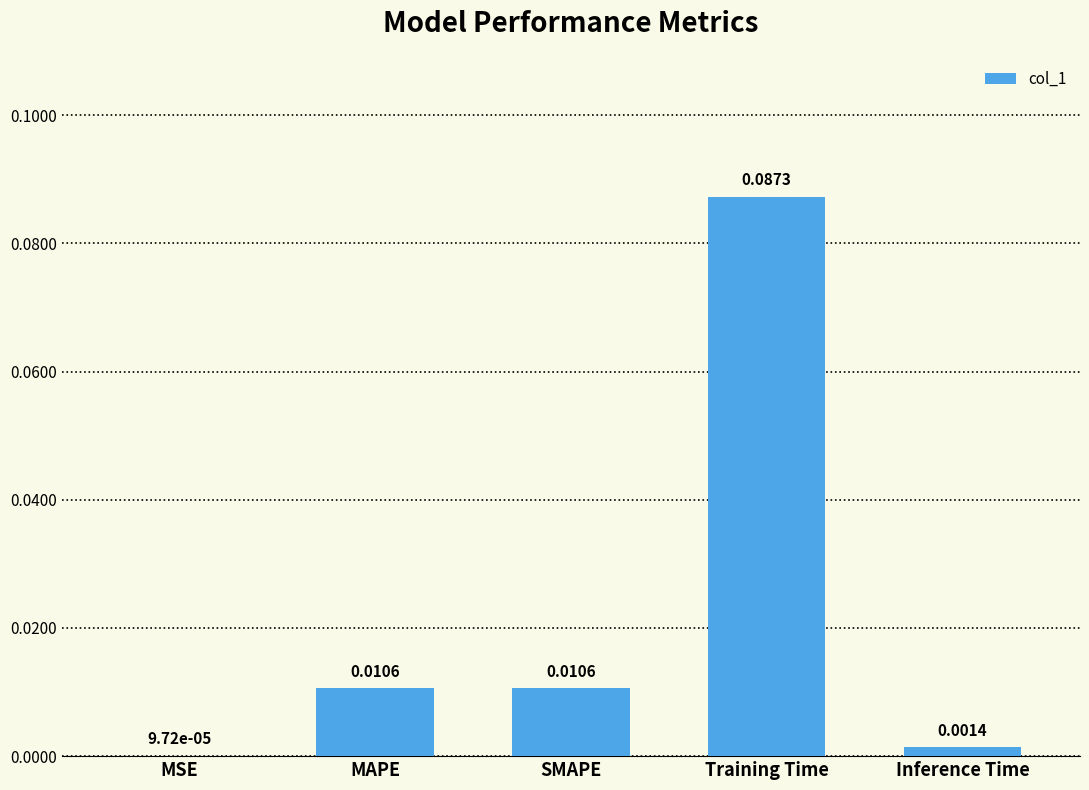

At which category does the chart reach its peak across all series?

Training Time